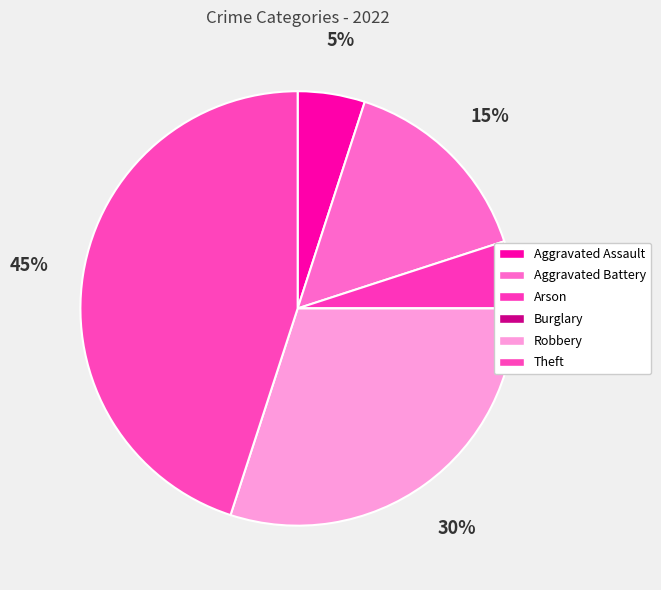

To the nearest percent, what is the difference between the Arson and Aggravated Battery slice percentages?

10%